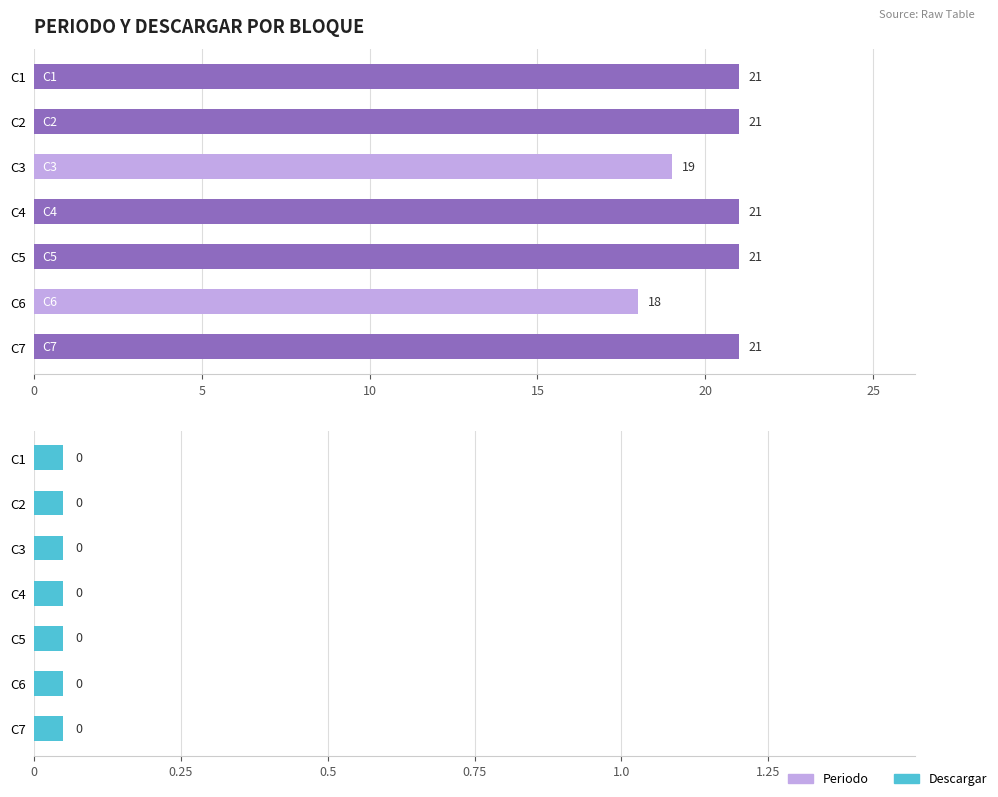

List the series in order of their overall mean, highest first.

Periodo, Descargar